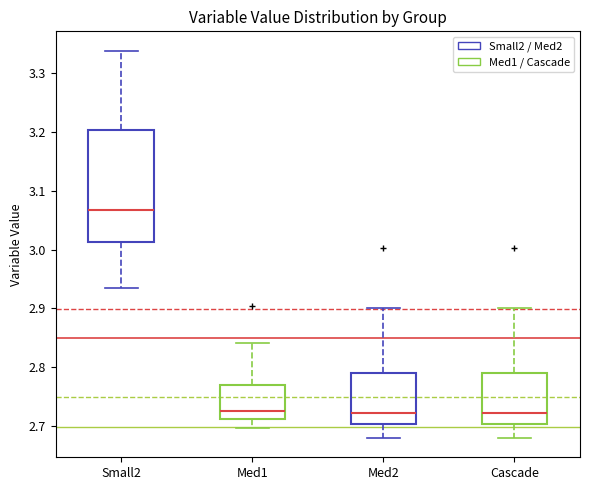

Reading left to right, transcribe this box plot: for each box, give where its median line is, the range the box spans, and where its two whiskers end, as read against the y-axis. The values are not printed on the chart, so give them approximately, as read against the axis.

Small2: median 3.07, box 3.01 to 3.20, whiskers 2.93 to 3.34
Med1: median 2.73, box 2.71 to 2.77, whiskers 2.70 to 2.84
Med2: median 2.72, box 2.70 to 2.79, whiskers 2.68 to 2.90
Cascade: median 2.72, box 2.70 to 2.79, whiskers 2.68 to 2.90